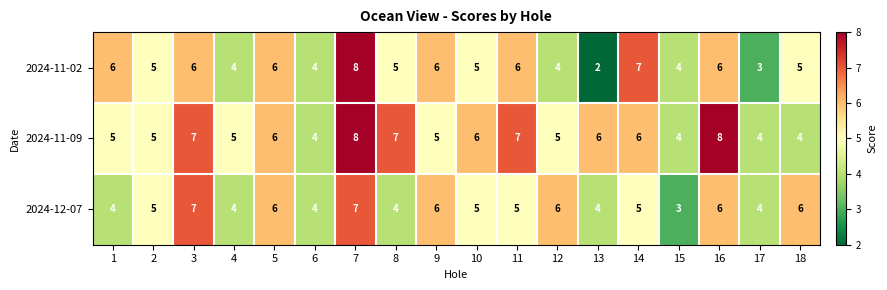

How many data points in 2024-11-09 are less than 6?

9